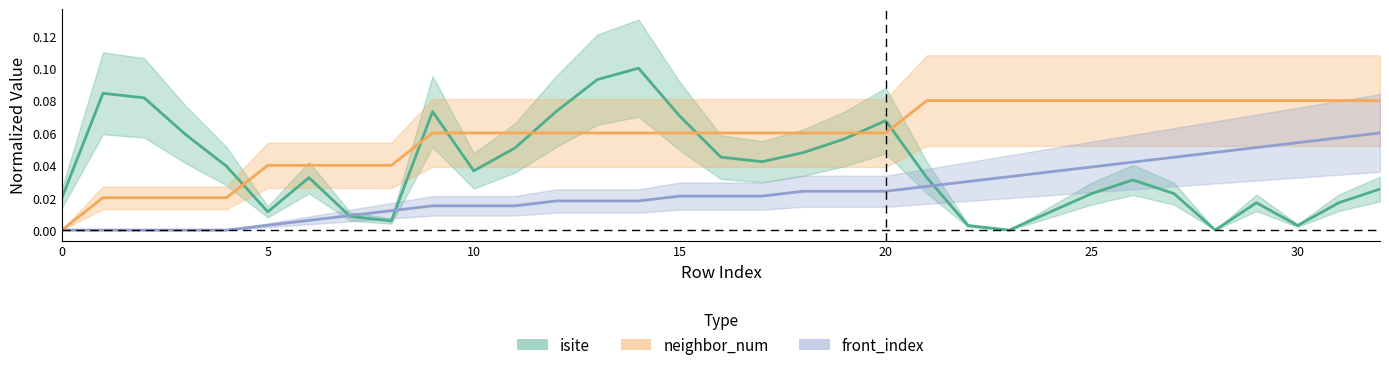

At how many categories does at least one series exceed 0?

33